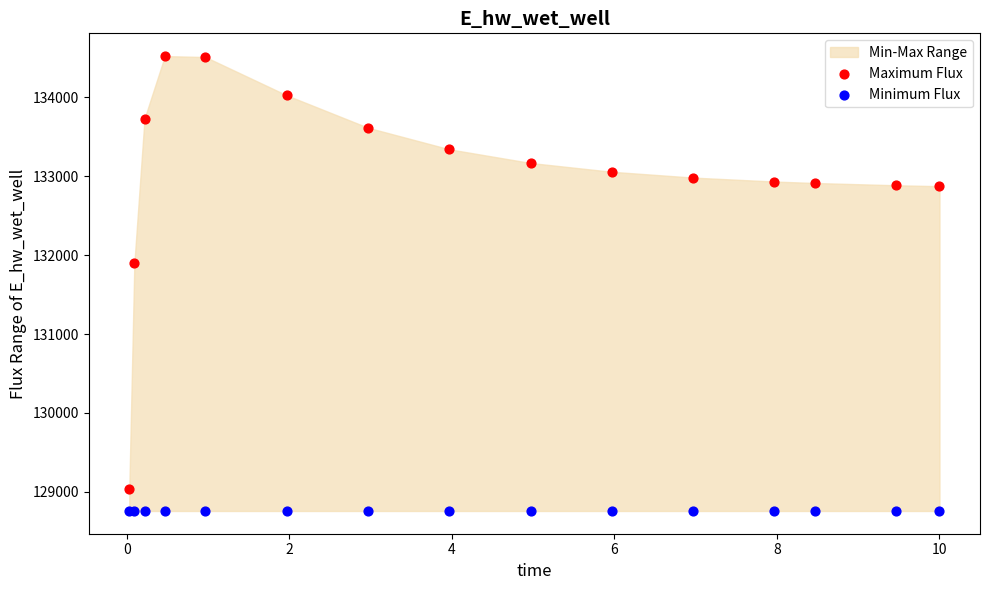

Which series reaches the minimum Y coordinate?

Minimum Flux